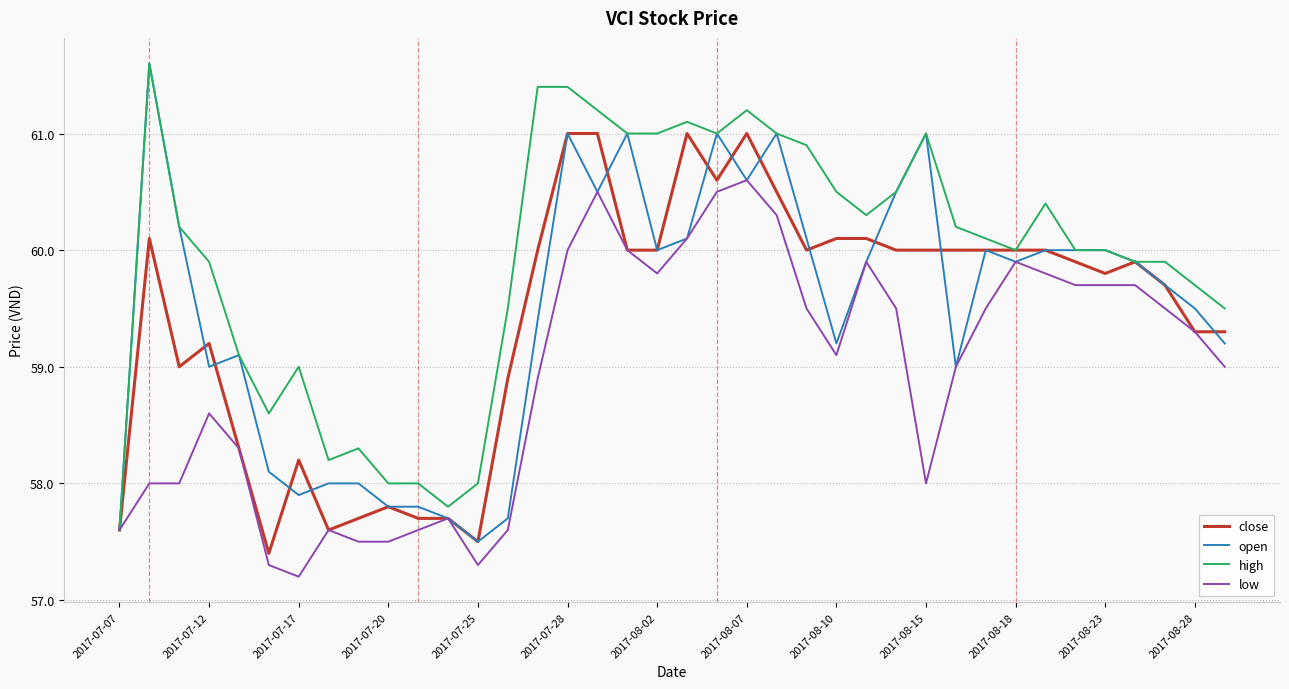

How many distinct data groups are displayed?

4